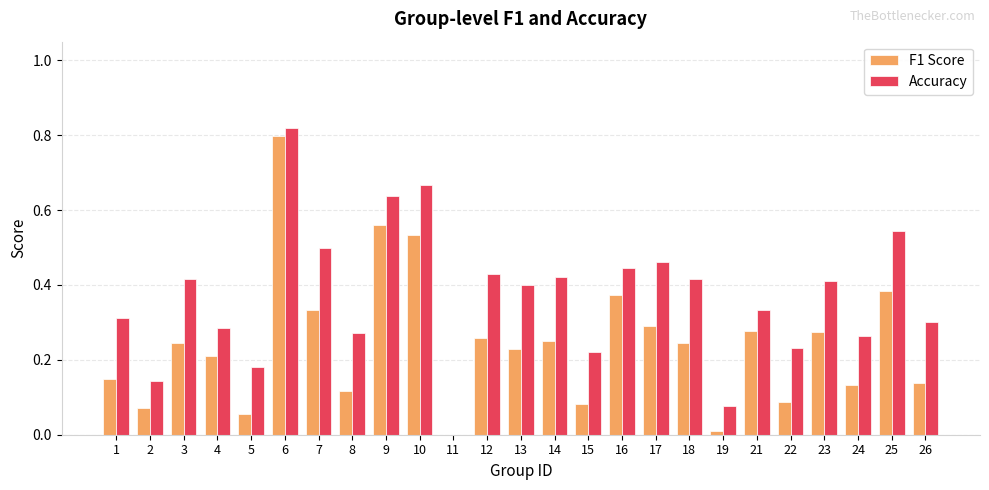

What is the total value across all series at 10?

1.2